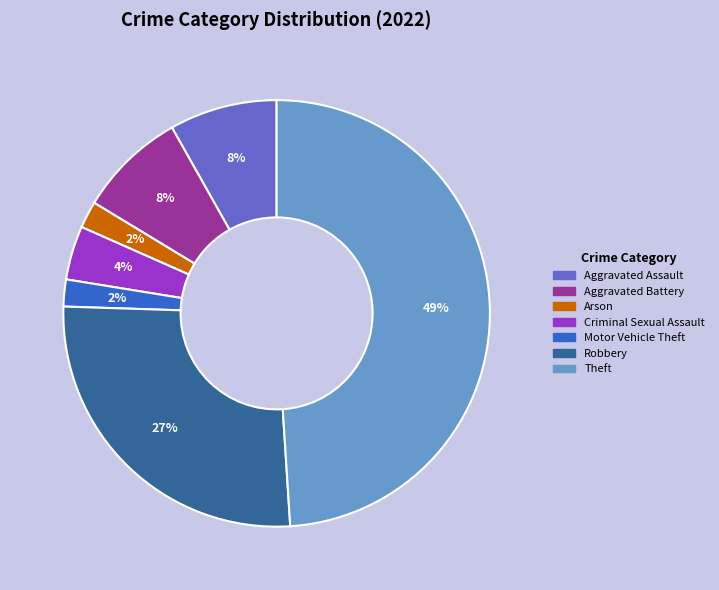

To the nearest percent, what is the average slice percentage?

14%